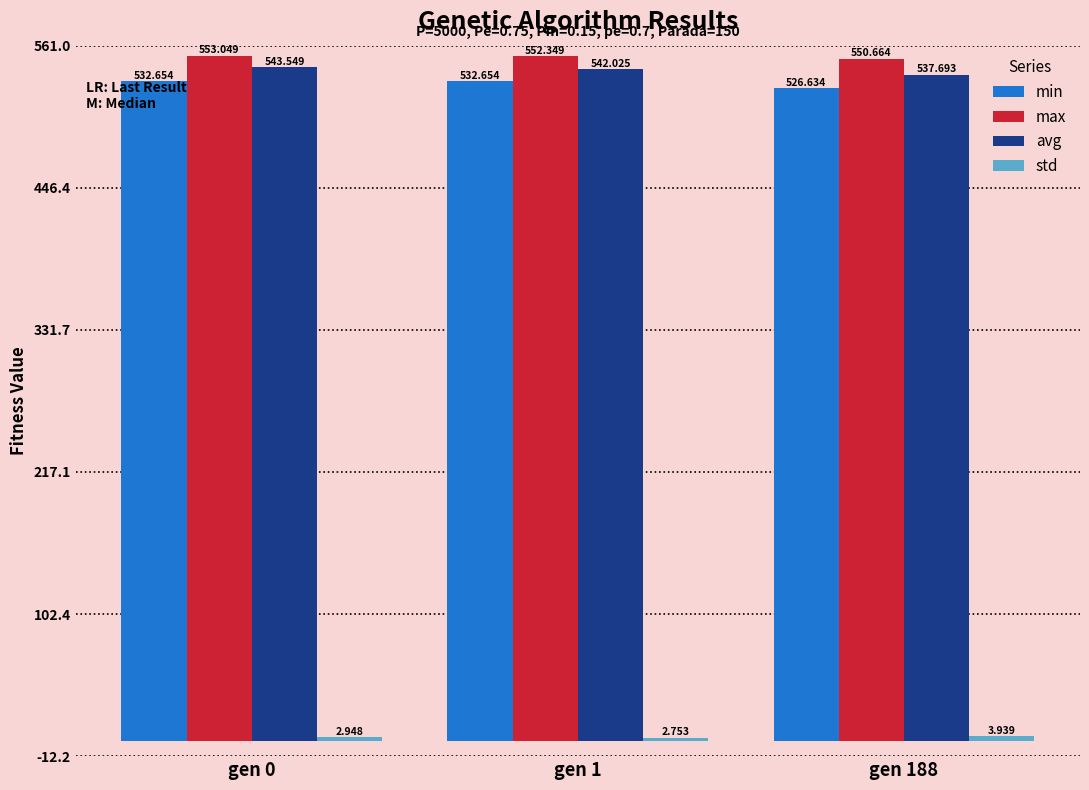

How many data points in min are above 532?

2